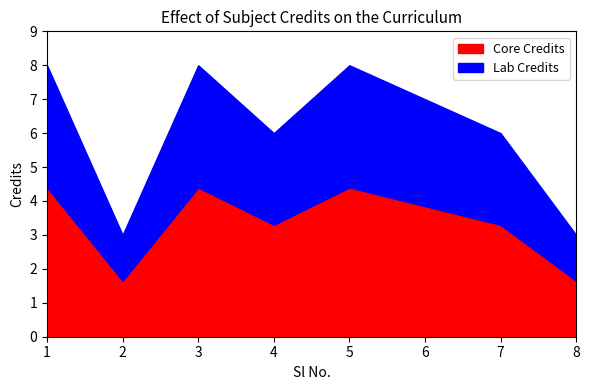

What is the difference between the maximum and minimum values?

5